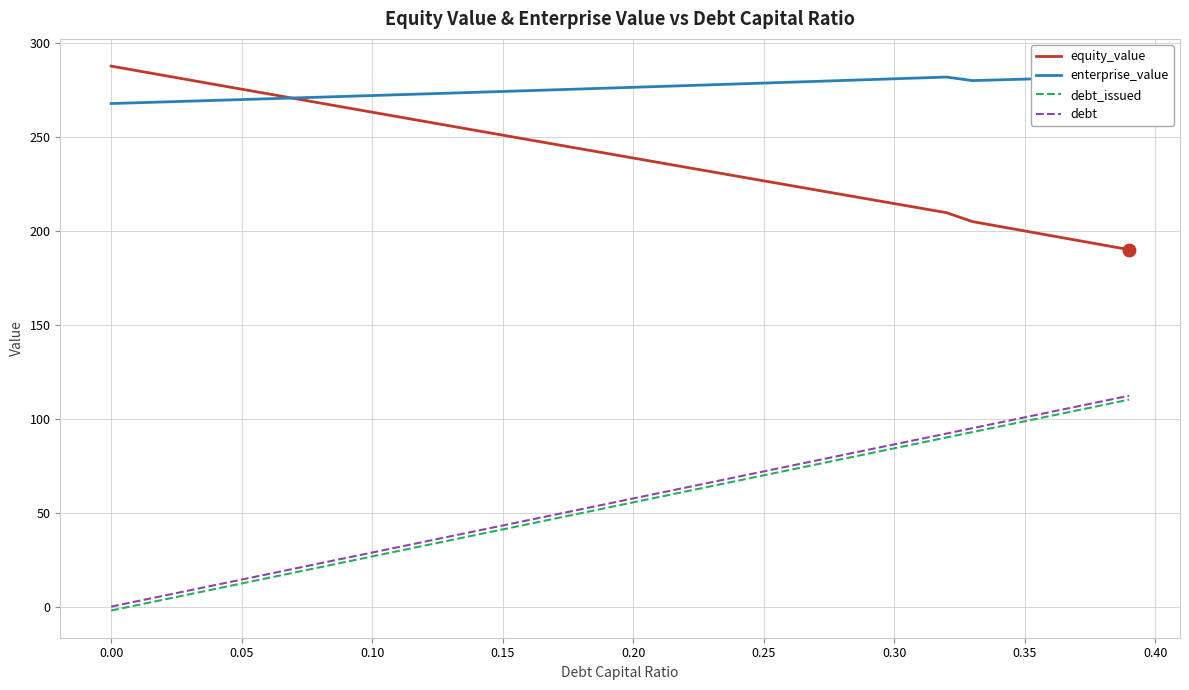

True or false: debt and equity_value cross at least once.

False